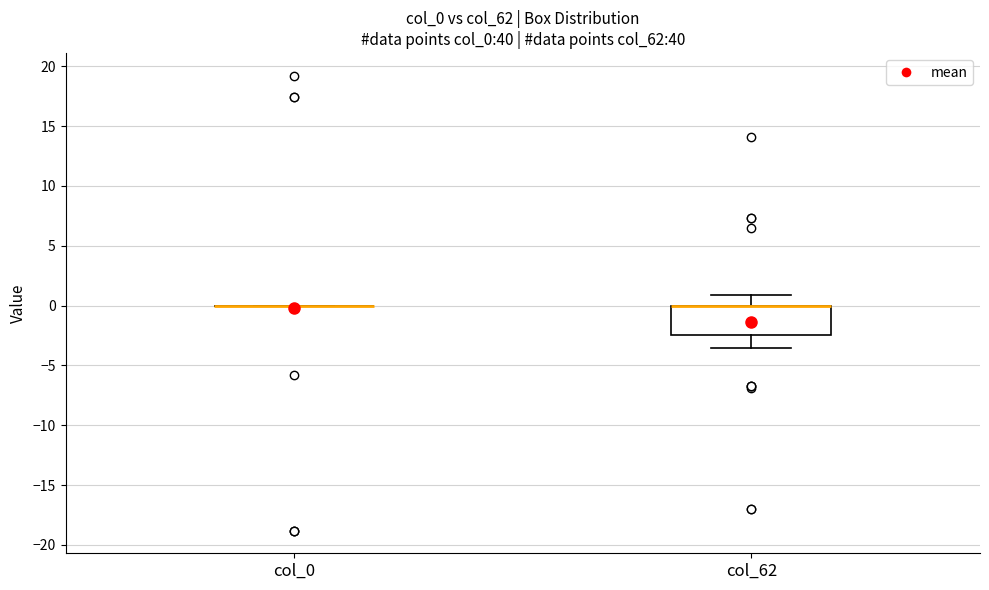

Comparing the boxes themselves (not the whiskers), which one is the tallest?

col_62